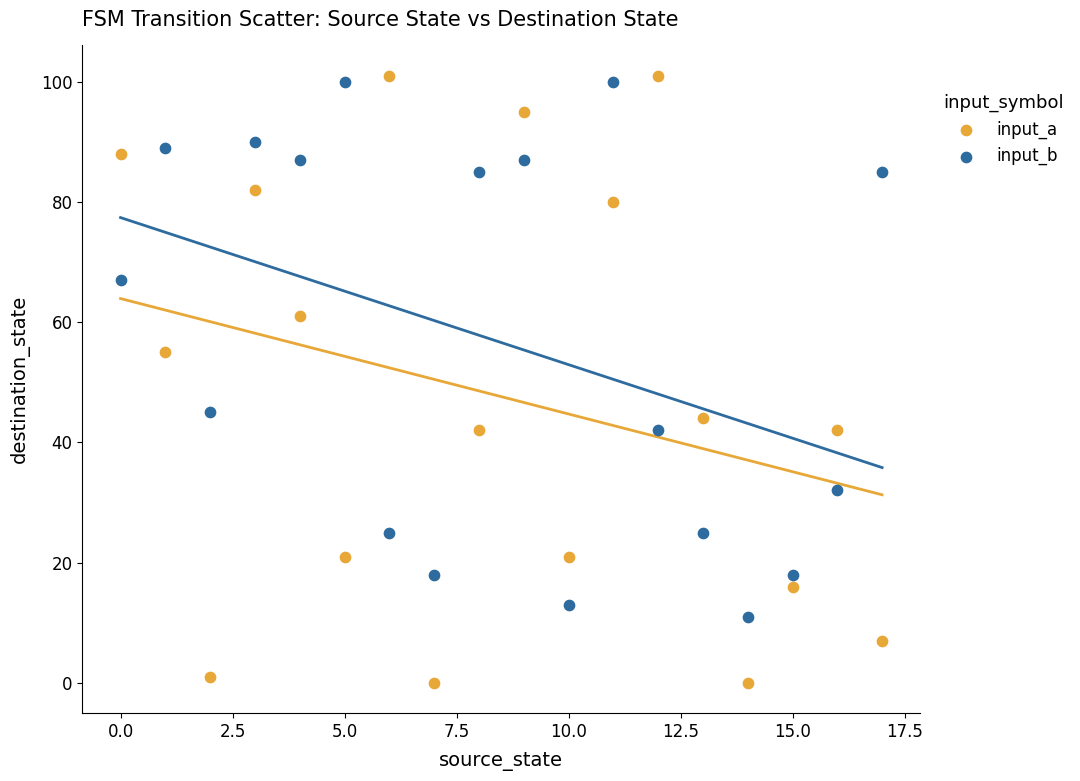

Across all data points, what is the range of Y values (max minus min)?

101